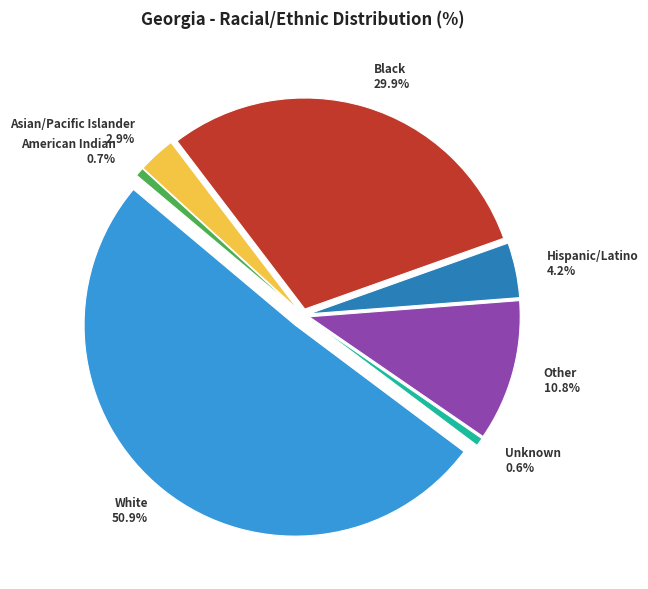

The Other slice represents 11% of the pie. True or false?

True